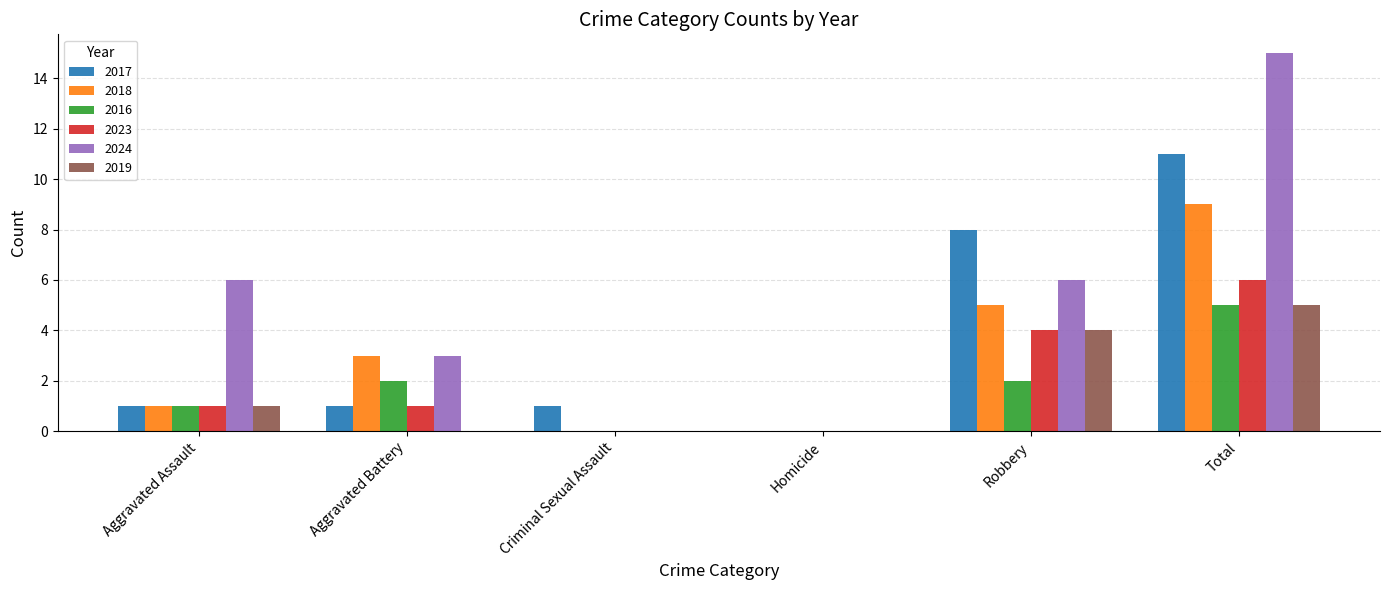

What is the total value across all series at Aggravated Battery?

10